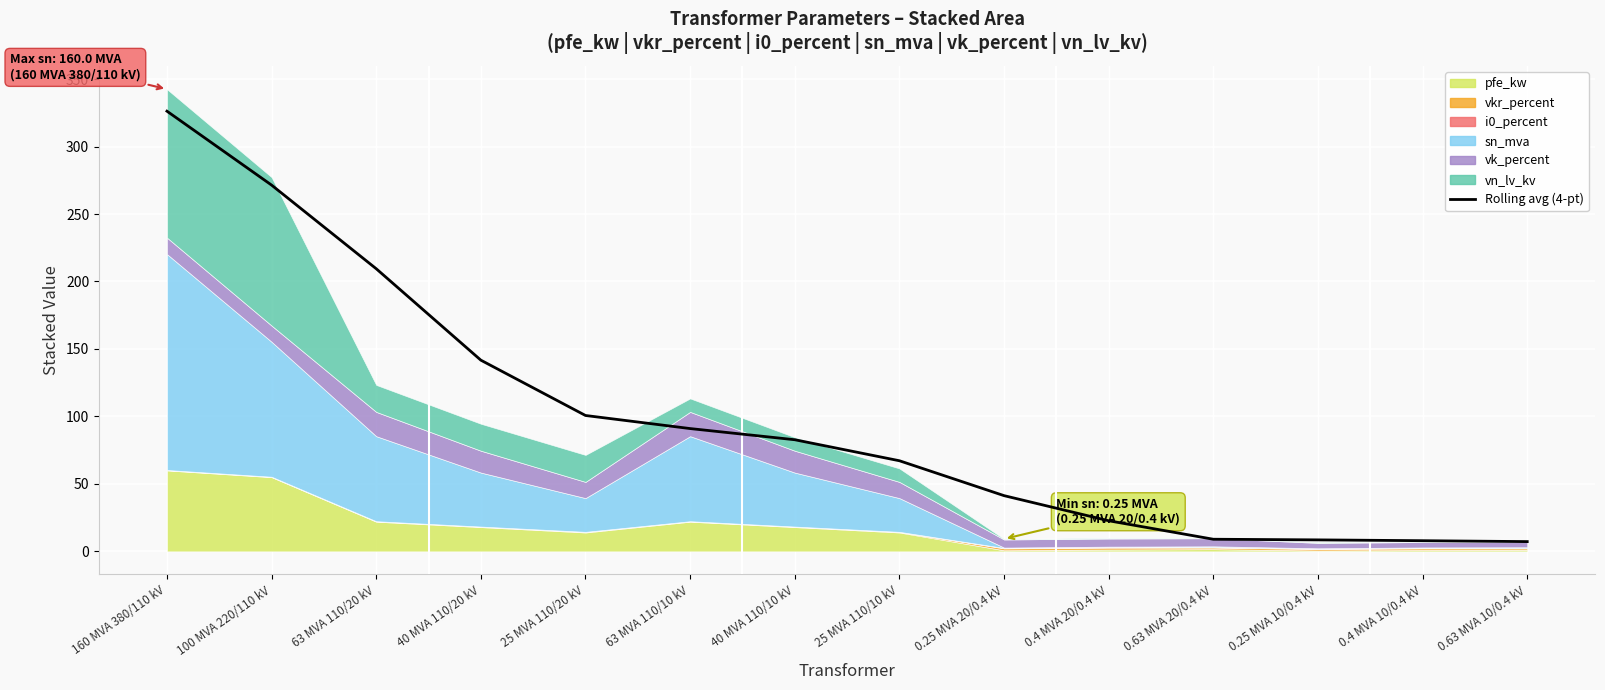

Reading left to right, list all the values displayed in this chart.

326.2	271.4	209.4	141.7	100.7	91.0	82.7	67.2	41.3	22.7	9.0	8.5	7.9	7.2